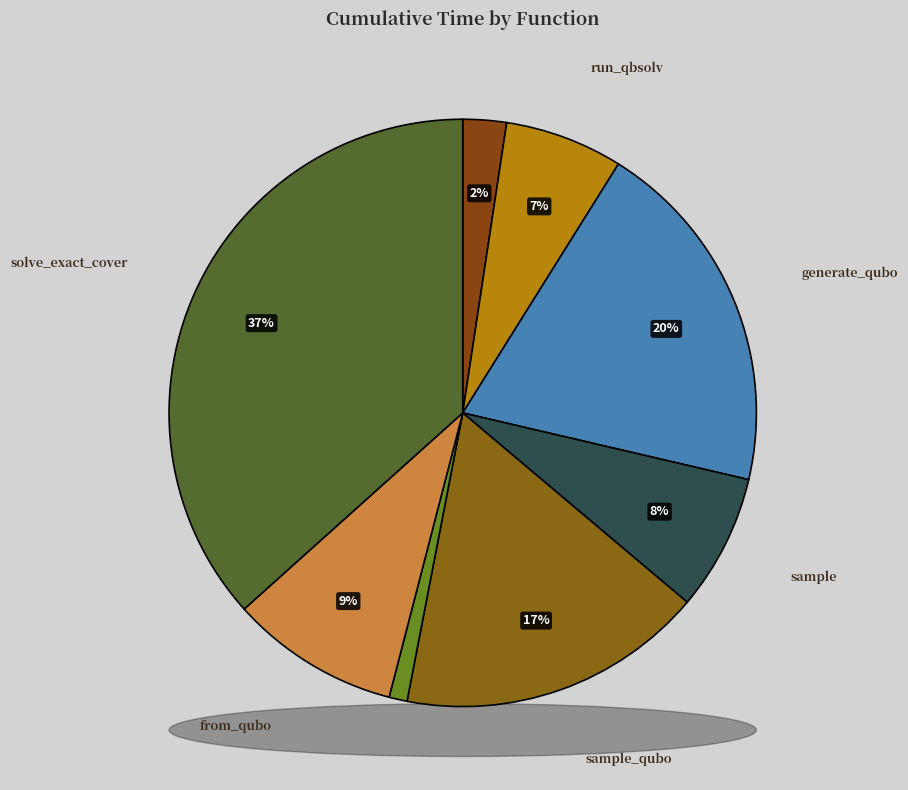

To the nearest percent, what is the average slice percentage?

12%